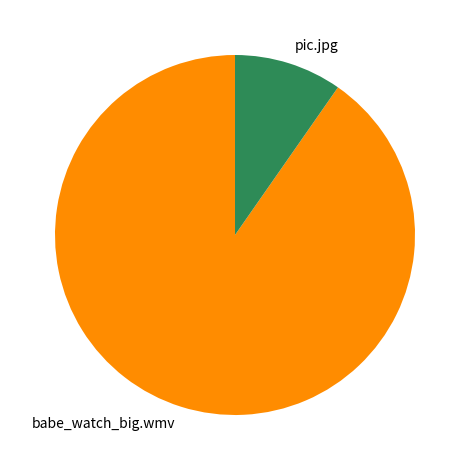

True or false: pic.jpg accounts for 1% of the total.

False